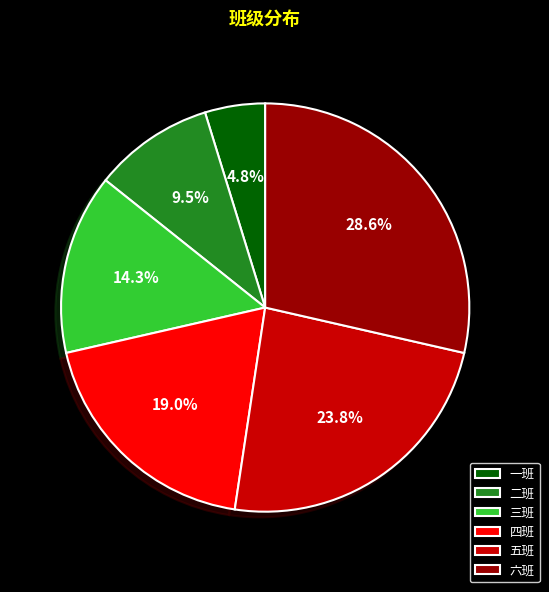

Is 三班 the majority of the pie?

No